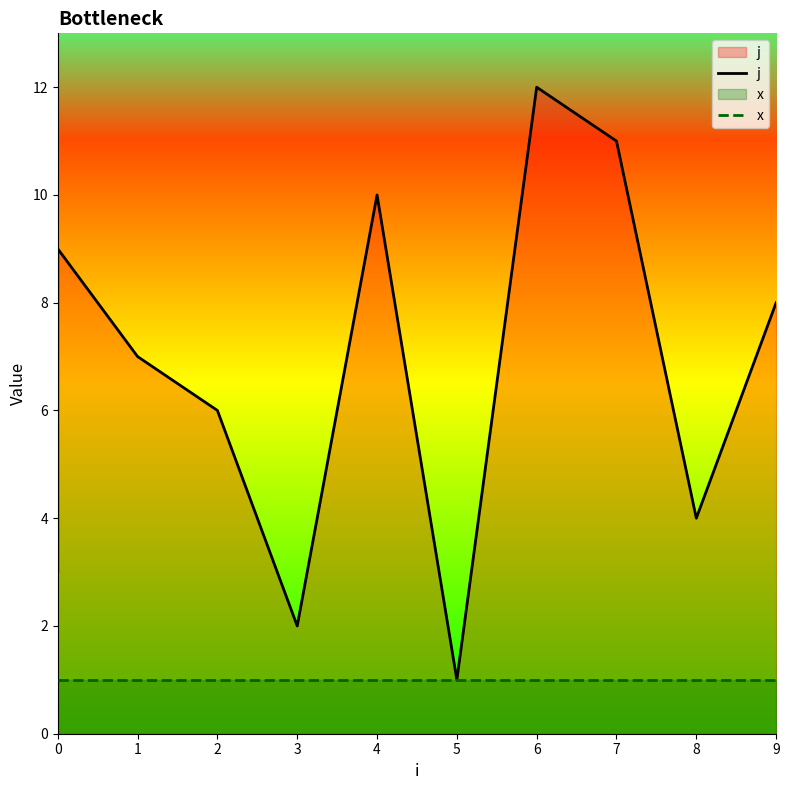

True or false: x has a value of 2 at 7.

False